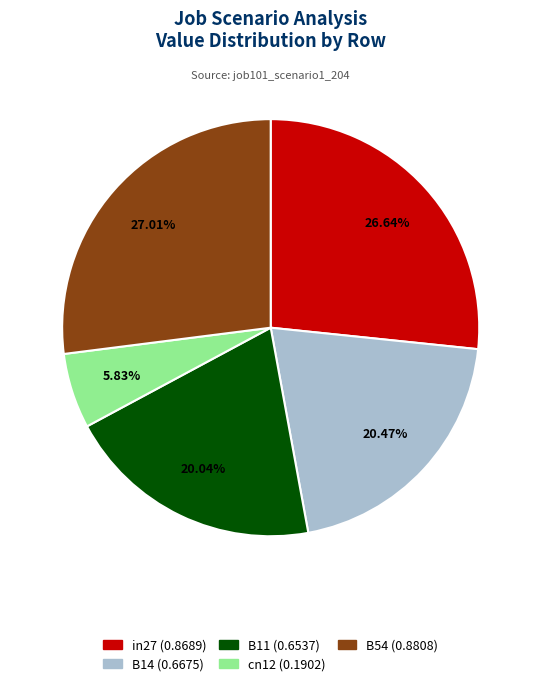

To the nearest percent, what is the combined percentage of cn12 and B11?

26%